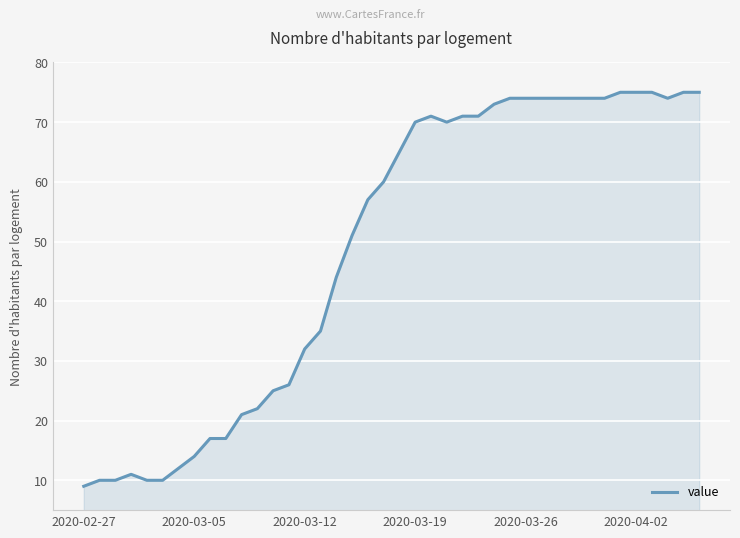

What is the difference between the second highest and second lowest values?

65